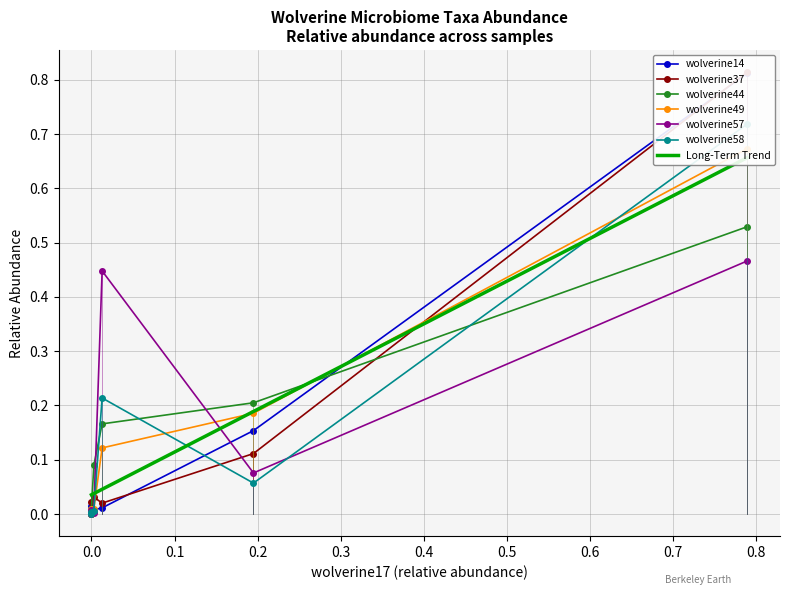

What is the difference between the maximum and second lowest values in the wolverine58 series?

0.7